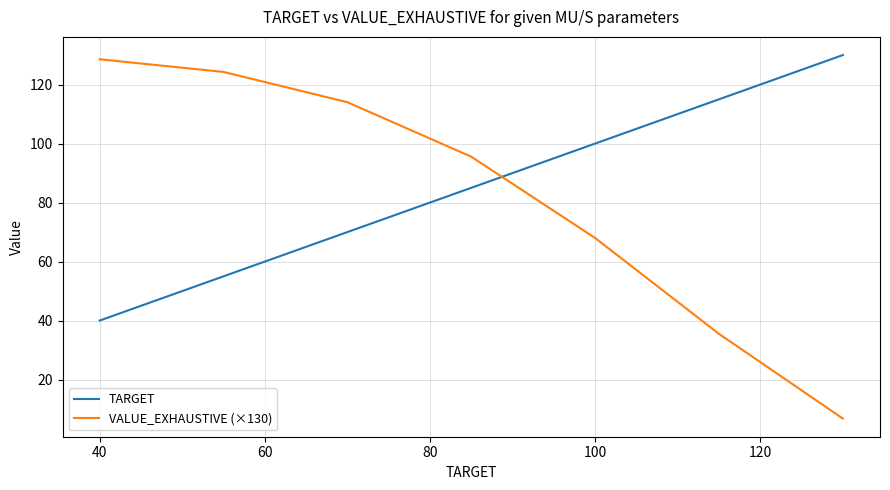

What is the minimum value shown in the chart?

6.8